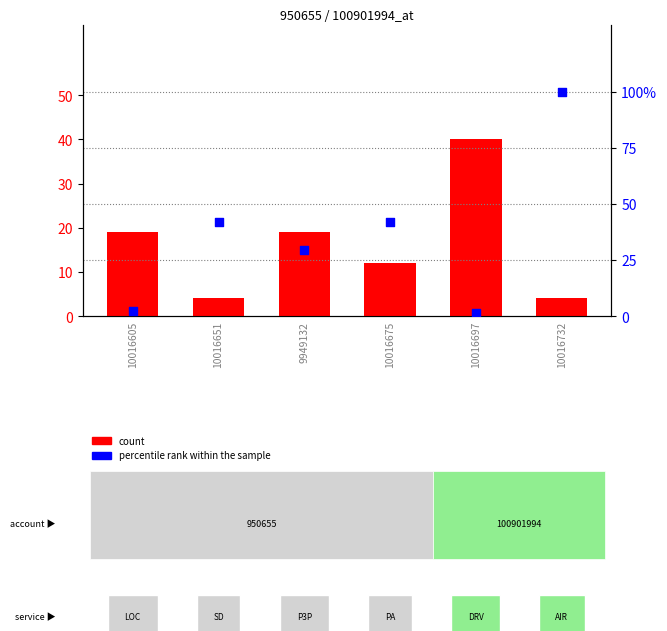

What are all the series names shown in the legend?

count, percentile rank within the sample